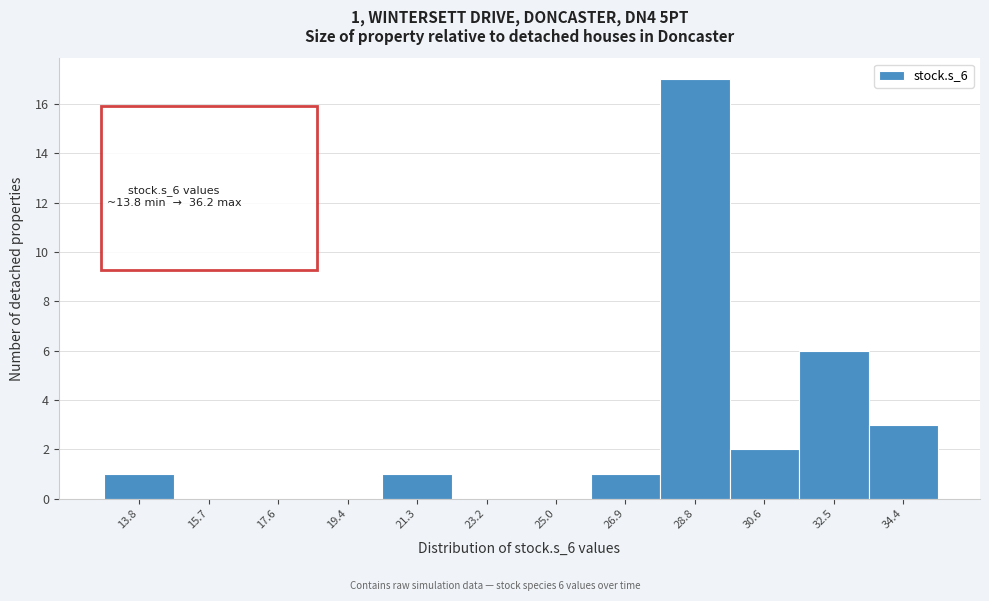

Reading left to right, extract all data points from this chart.

13.8=1	15.7=0	17.6=0	19.4=0	21.3=1	23.2=0	25.0=0	26.9=1	28.8=17	30.6=2	32.5=6	34.4=3